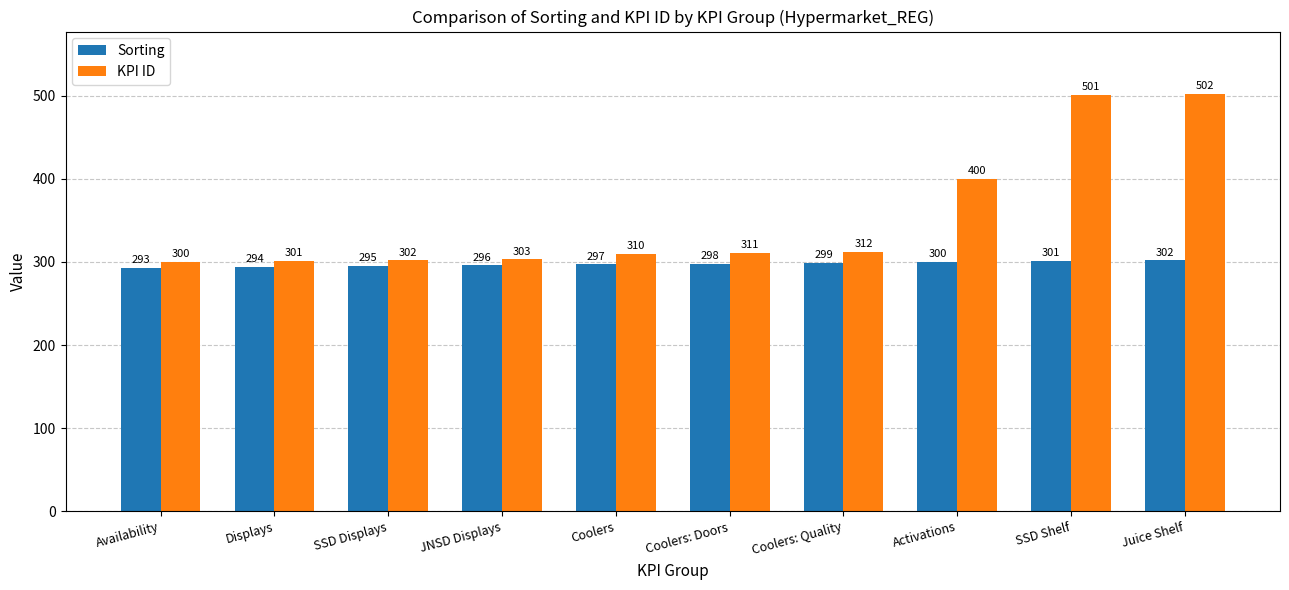

Between Displays and Coolers: Quality, which series saw the biggest shift?

KPI ID